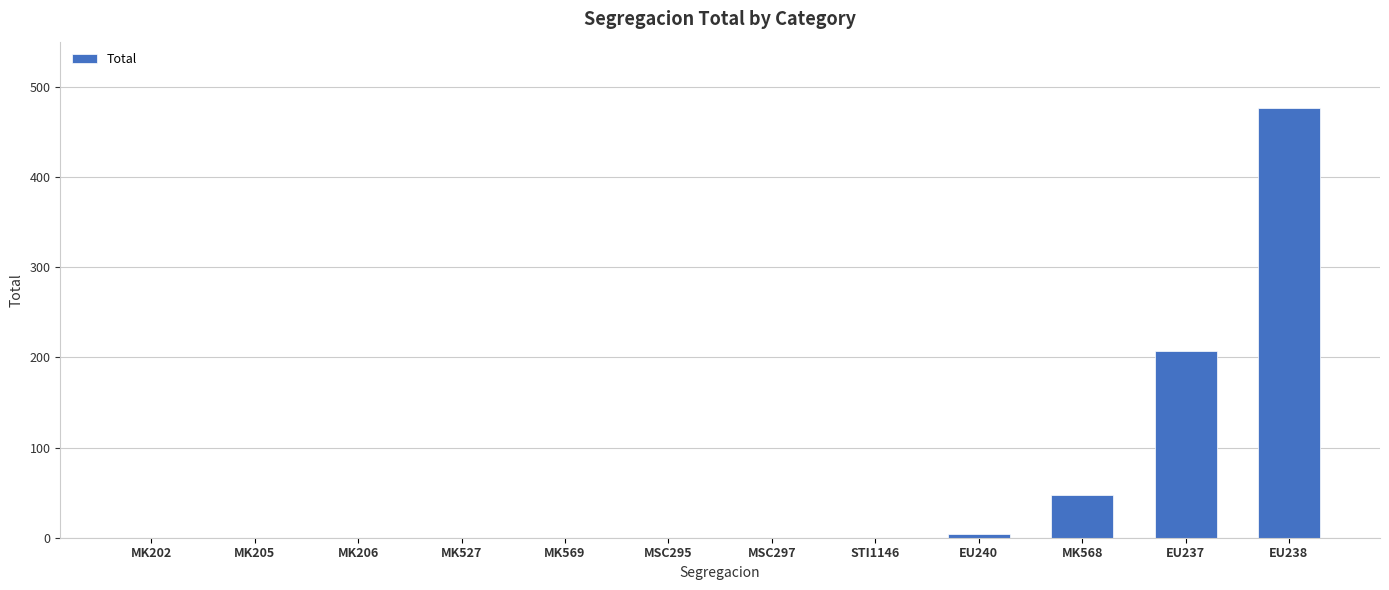

How many values exceed 0?

4